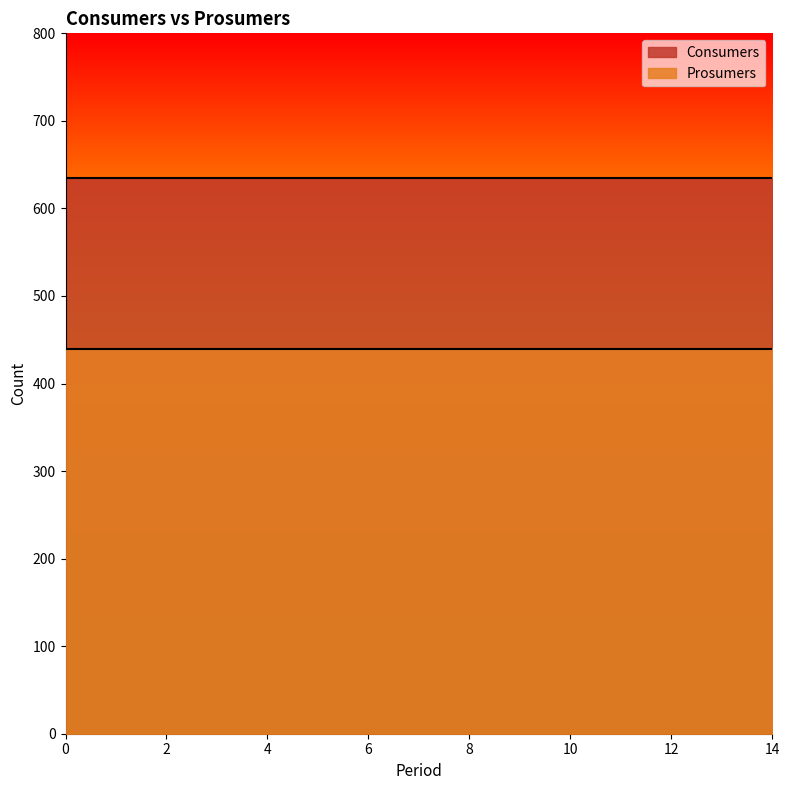

Which series has the largest range (max minus min)?

Consumers